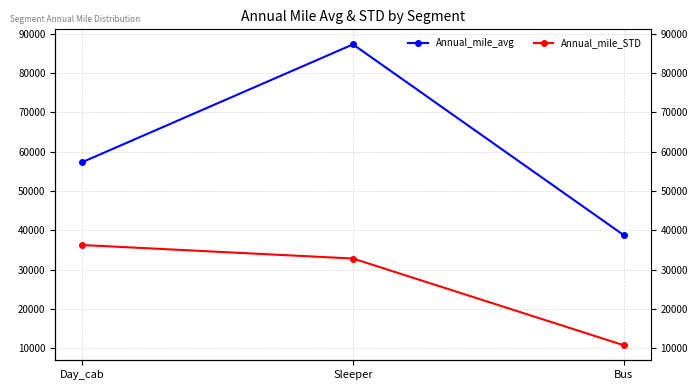

The value of Annual_mile_STD at Sleeper is 32832.3. True or false?

True